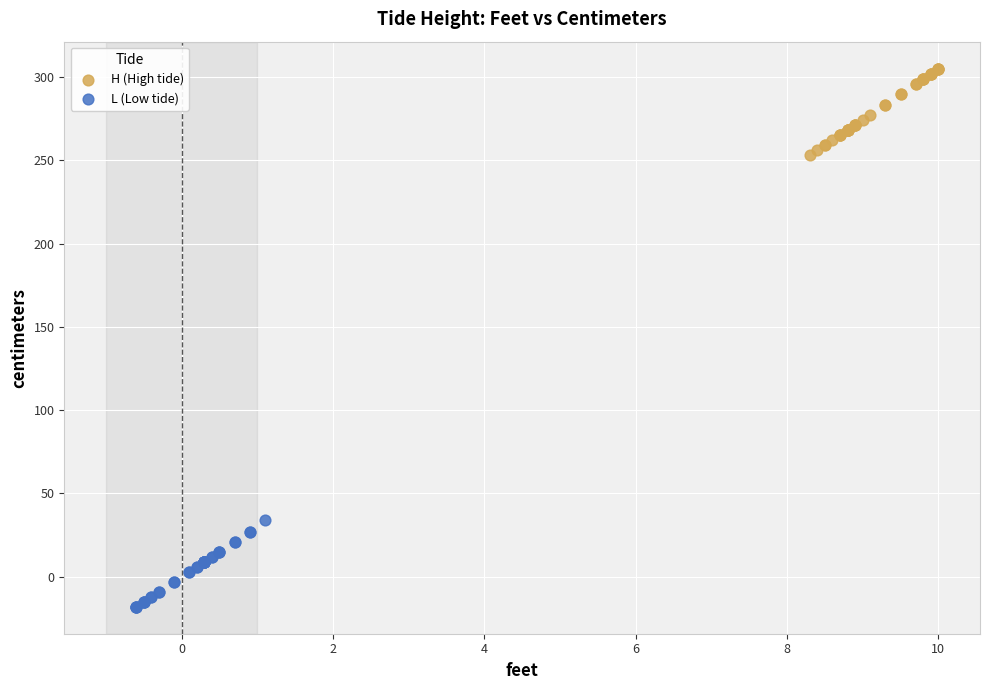

Which series contains the highest Y value?

H (High tide)